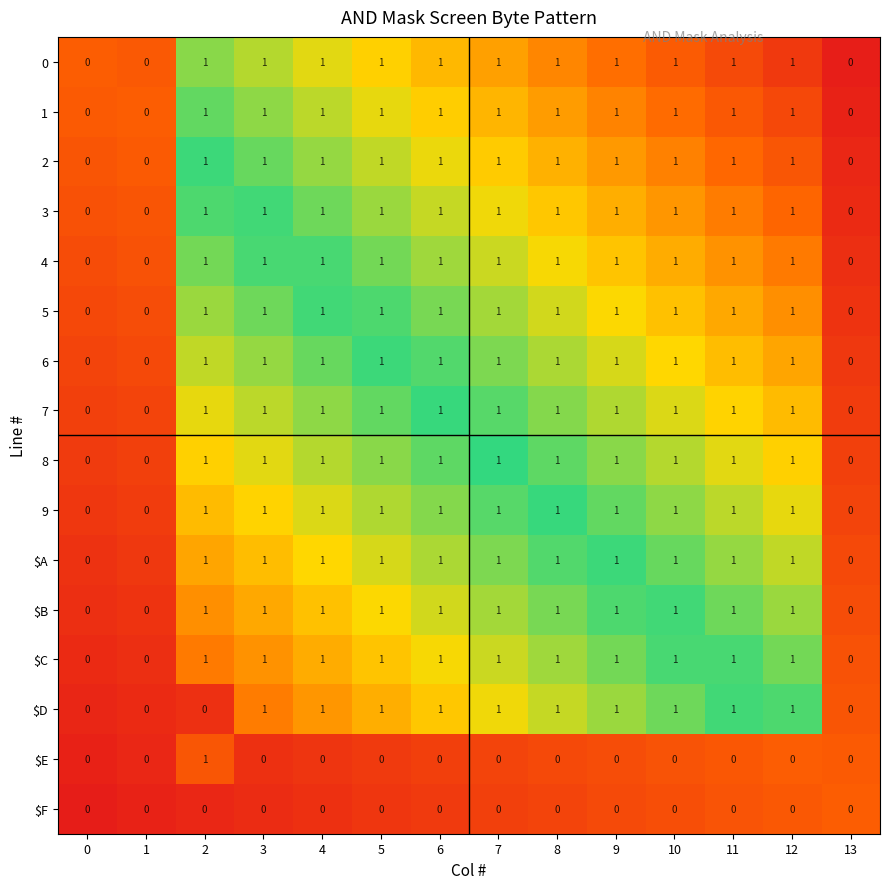

How many 3 values are between 1 and 2?

11